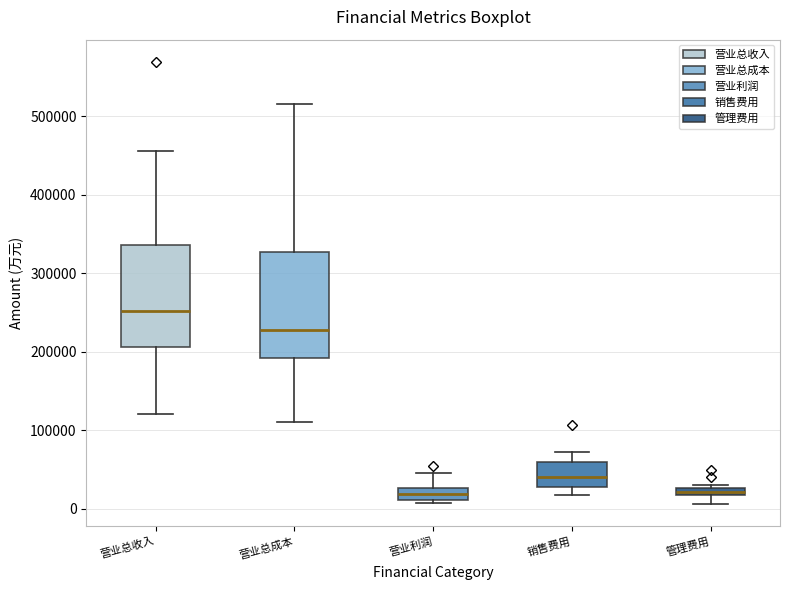

Where does the median line of the box for 营业总成本 sit on the y-axis? The values are not printed on the chart, so give them approximately, as read against the axis.

230000